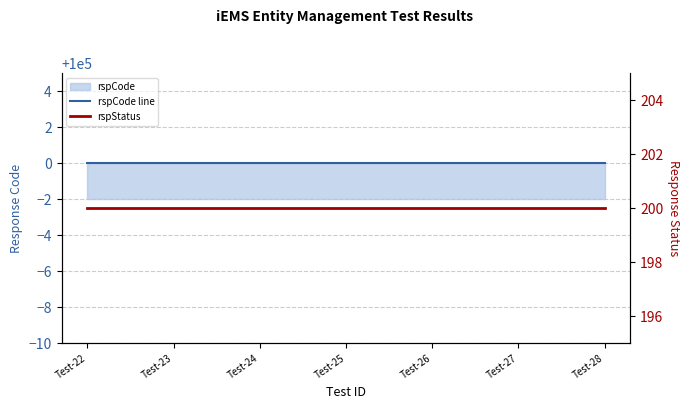

True or false: rspCode line has more than 2 points higher than both neighbors.

False